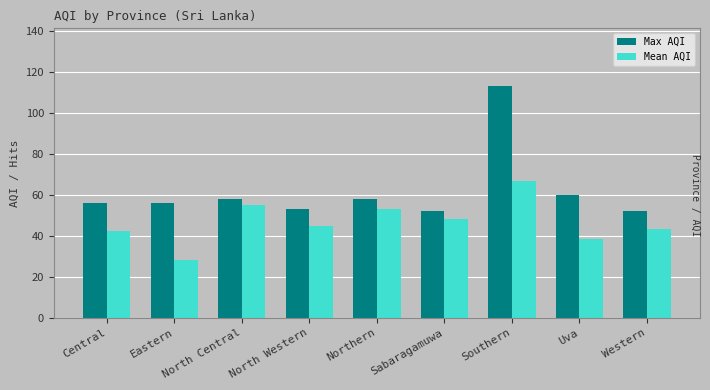

What is the spread (max minus min) of values at Uva?

21.7